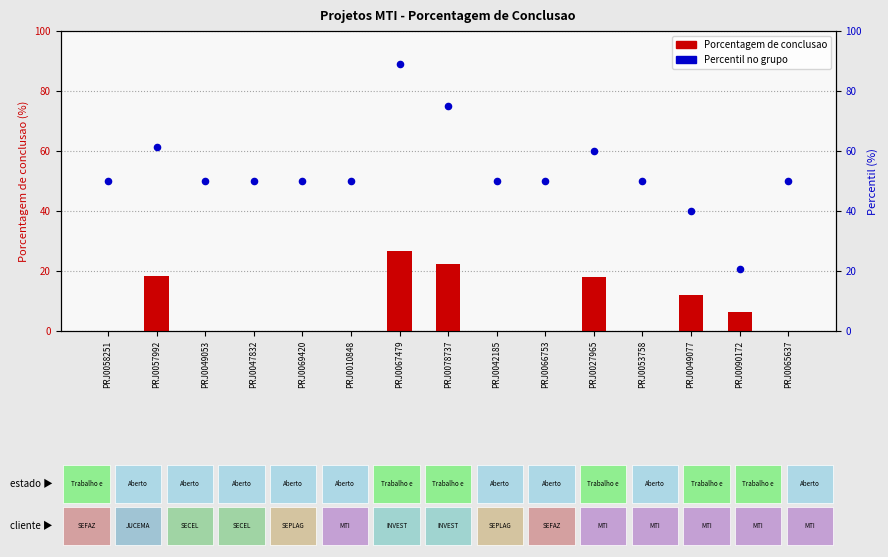

What is the total value across all series at PRJ0049053?

50.0